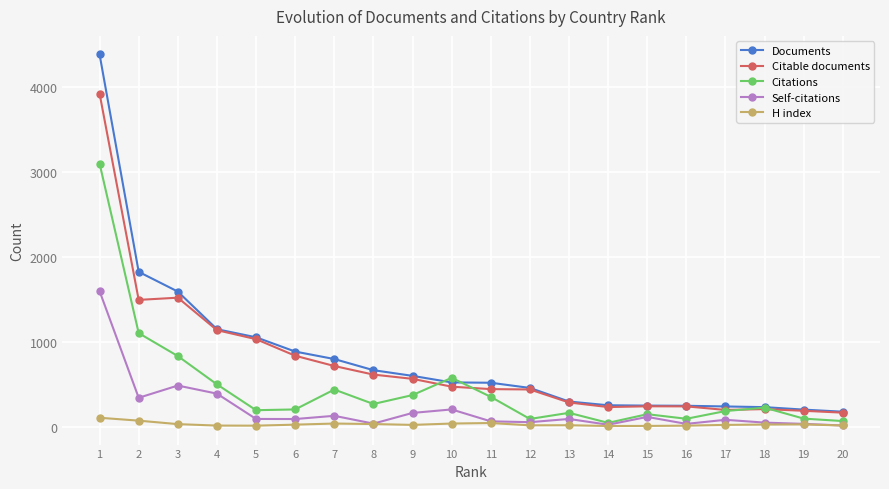

At which category is the sum across all series the highest?

1